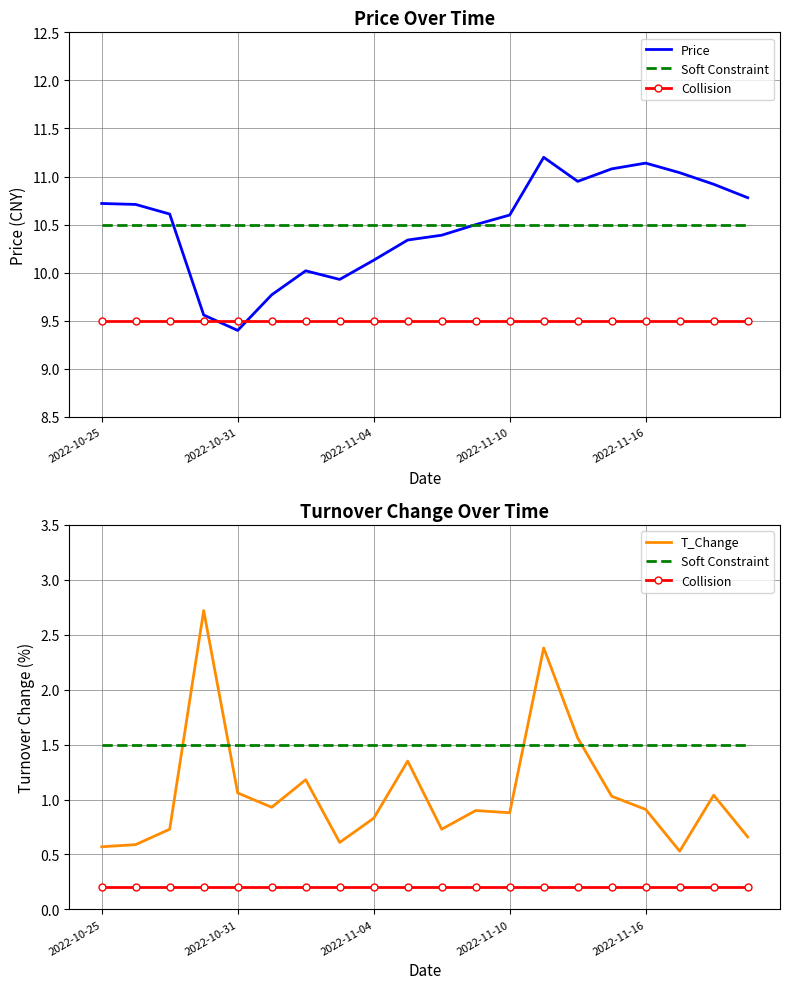

What is the label of the 4th point from the right?

2022-11-16